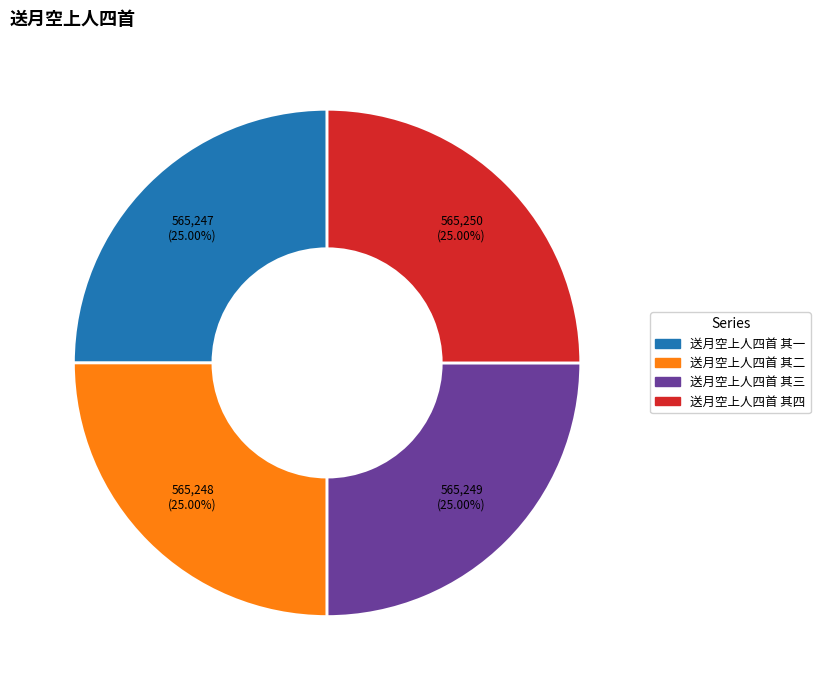

What percentage is the 送月空上人四首 其二 slice, to the nearest percent?

25%